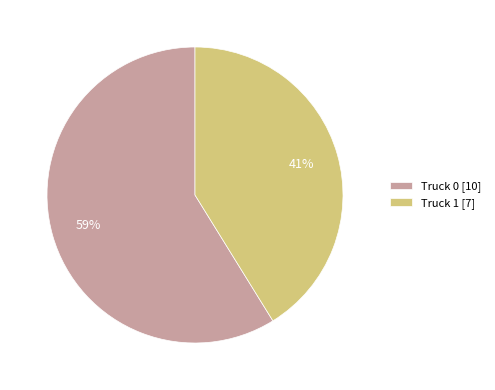

To the nearest percent, what is the difference between the largest and smallest slice percentages?

18%